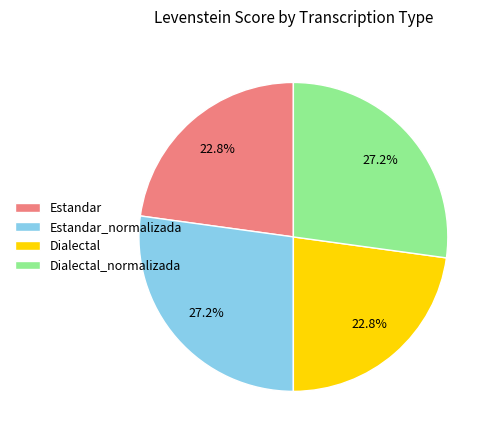

Approximately how many times larger is the value at Estandar compared to Dialectal_normalizada?

0.8